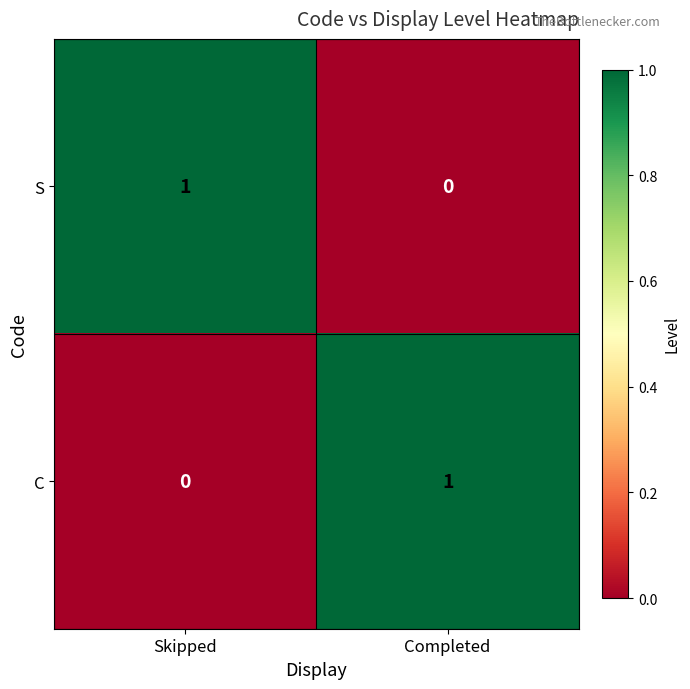

Where is C nearest to the value 0?

Skipped